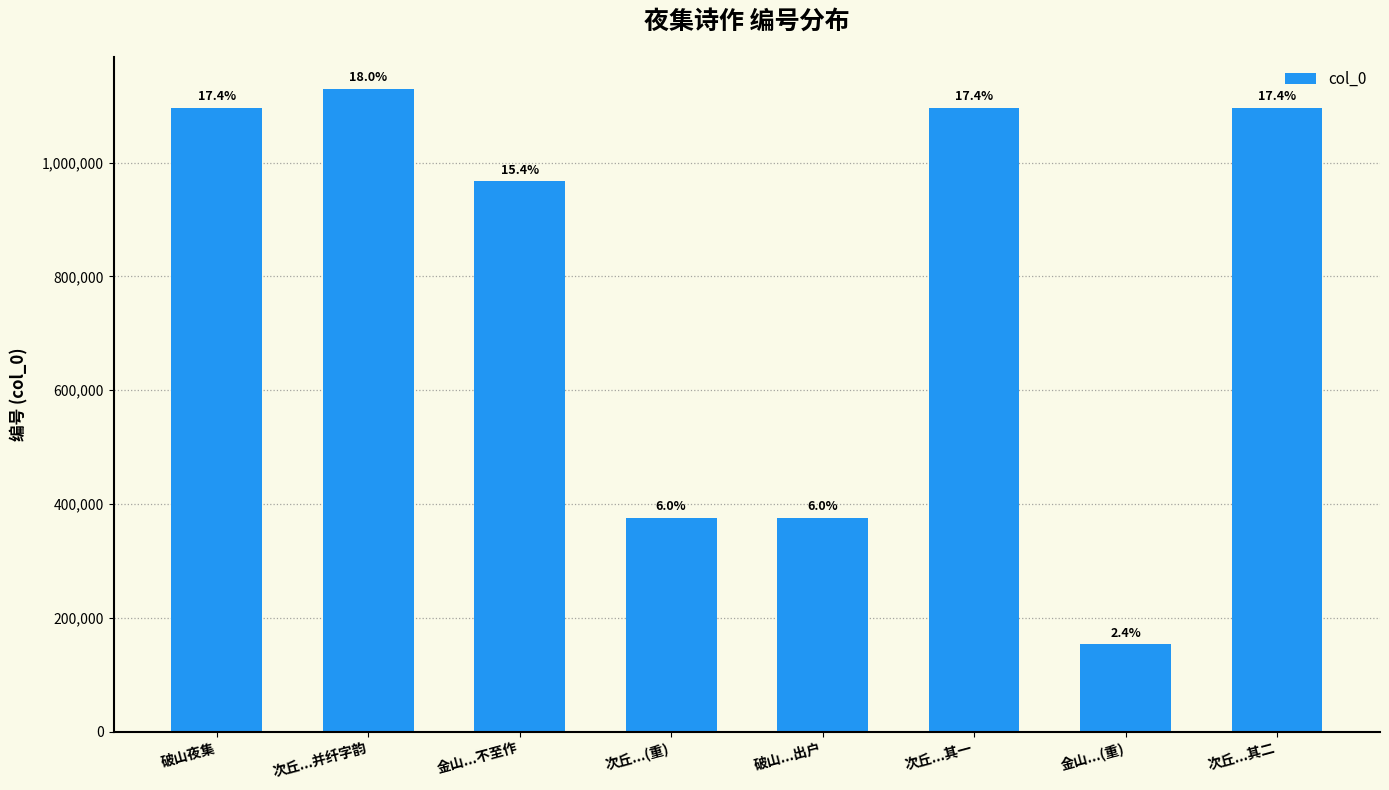

What is the greatest value displayed?

1129492